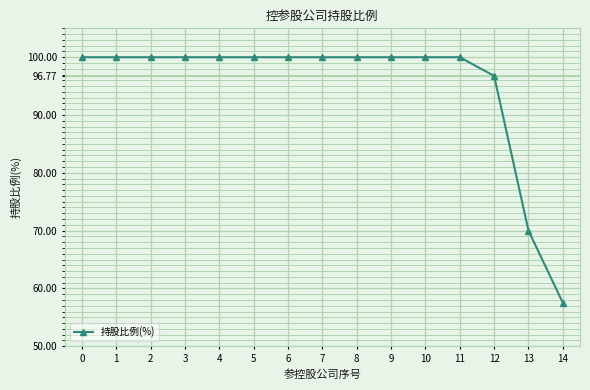

What is the smallest value displayed?

57.5